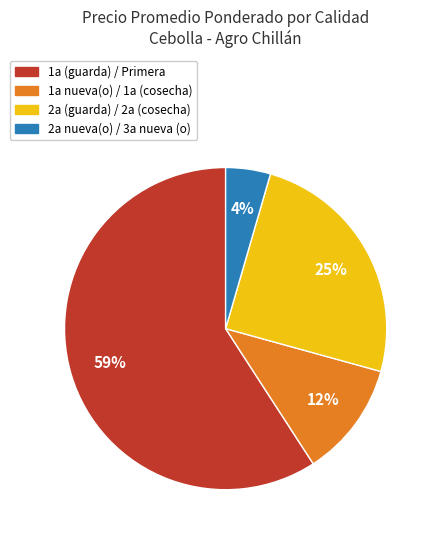

Does any single category account for the majority?

Yes